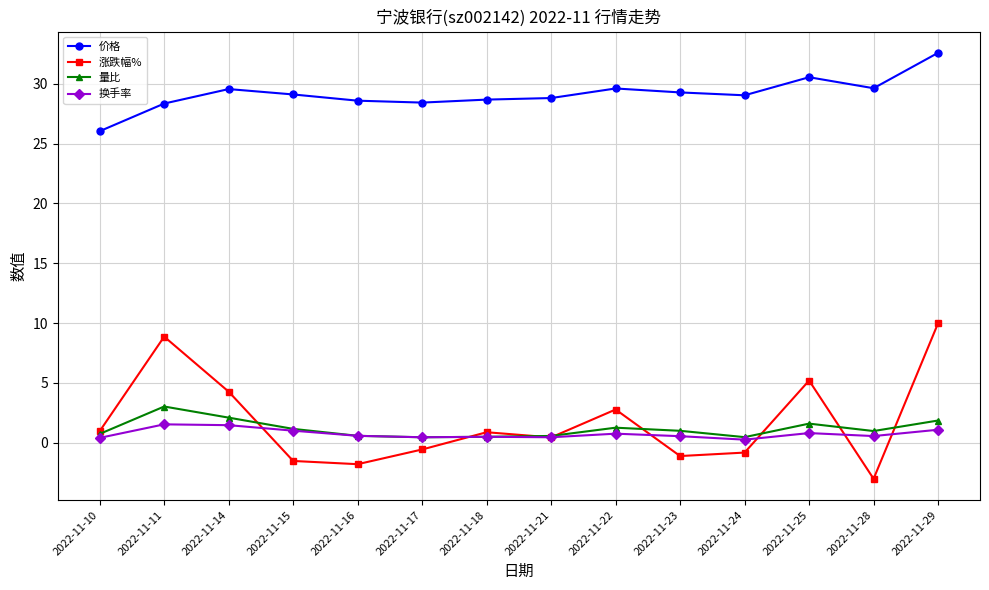

True or false: 涨跌幅% and 价格 cross at least once.

False